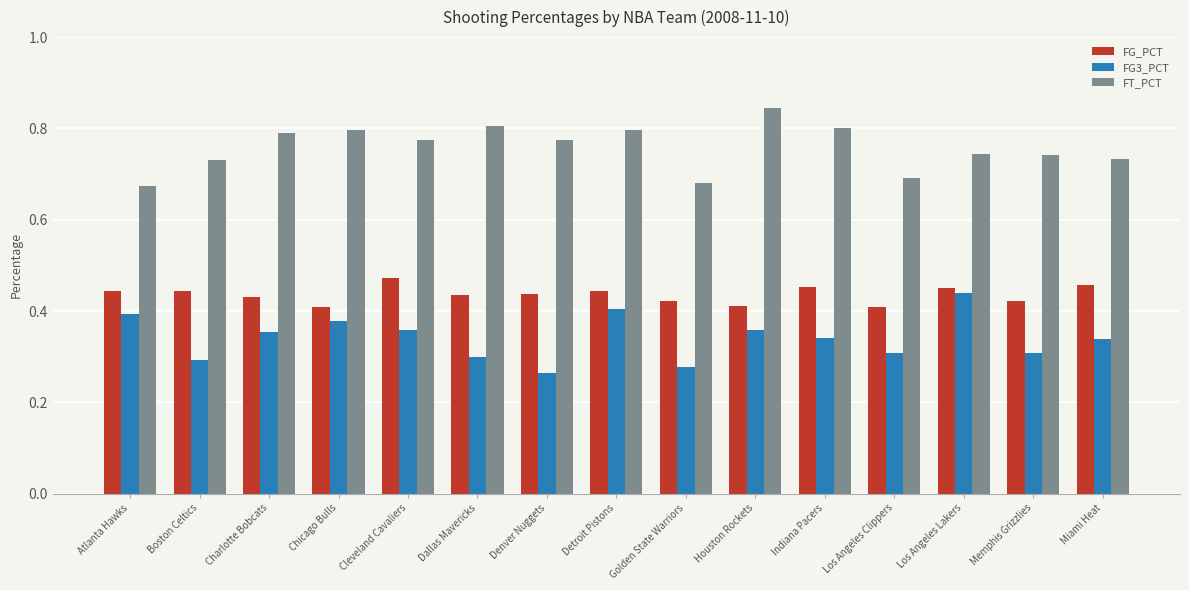

Which series has the largest total across all categories?

FT_PCT